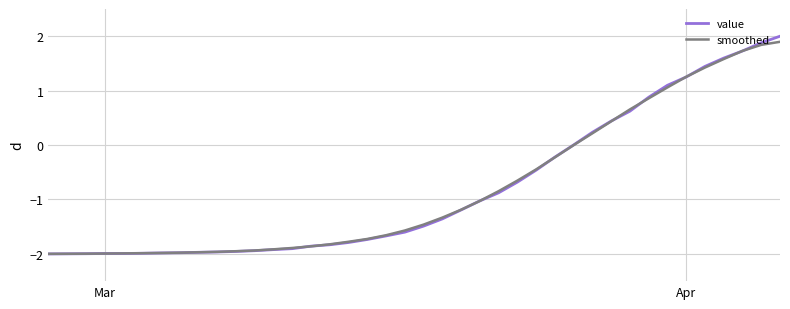

What is the greatest value displayed?

2.0